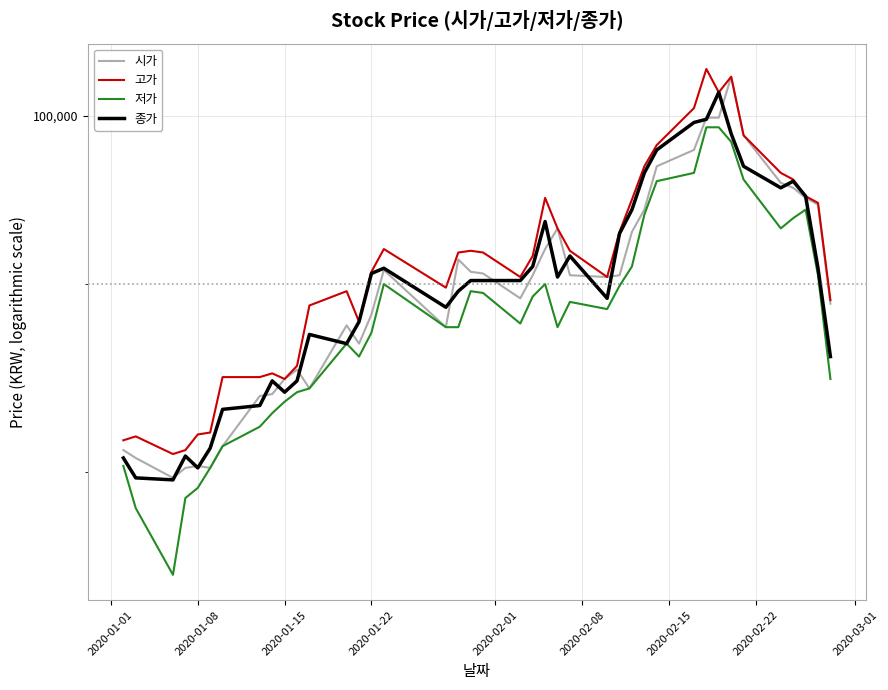

The 저가 series shows 48246 at 35. True or false?

False